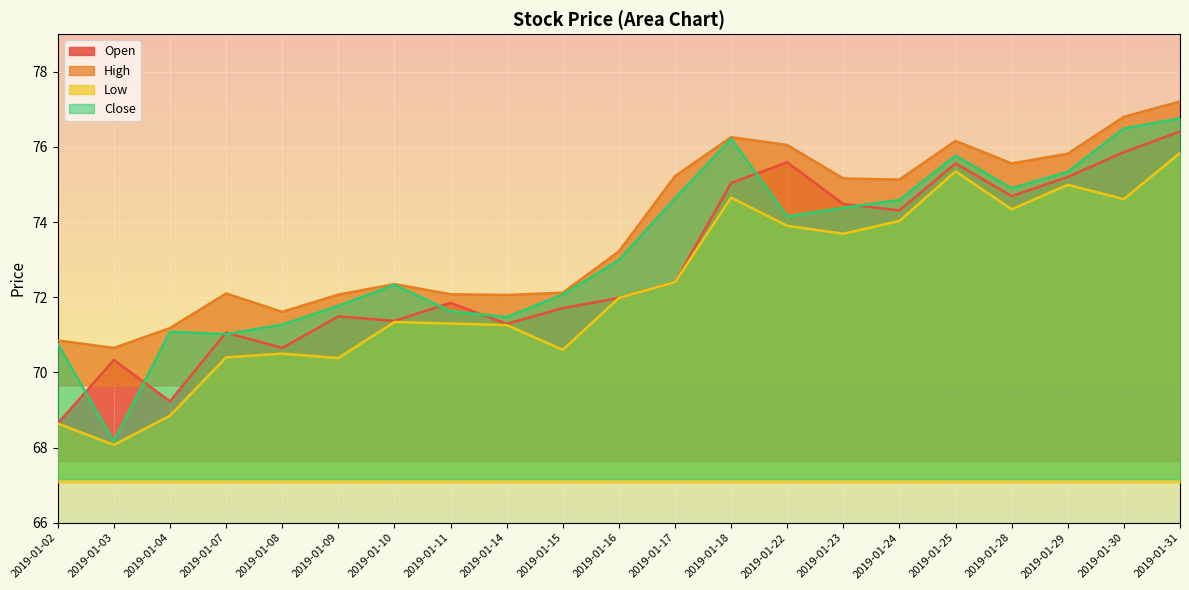

Is the value of Open at 2019-01-30 greater than the value of Close at 2019-01-03?

Yes